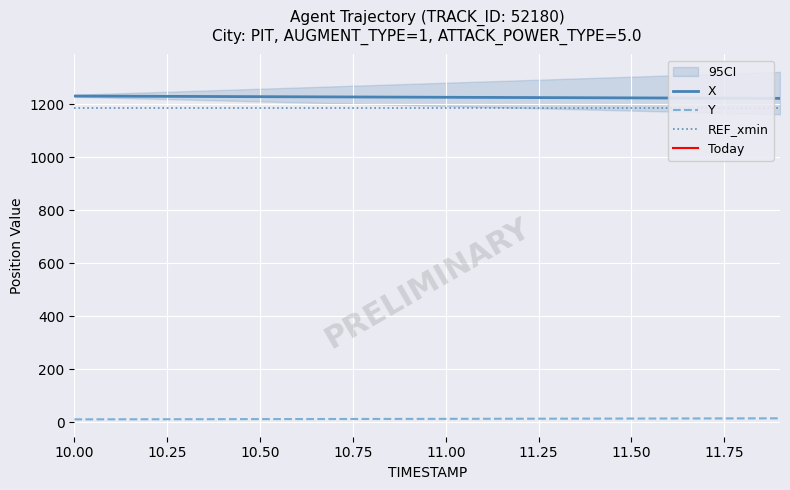

True or false: X and Y intersect in this chart.

False